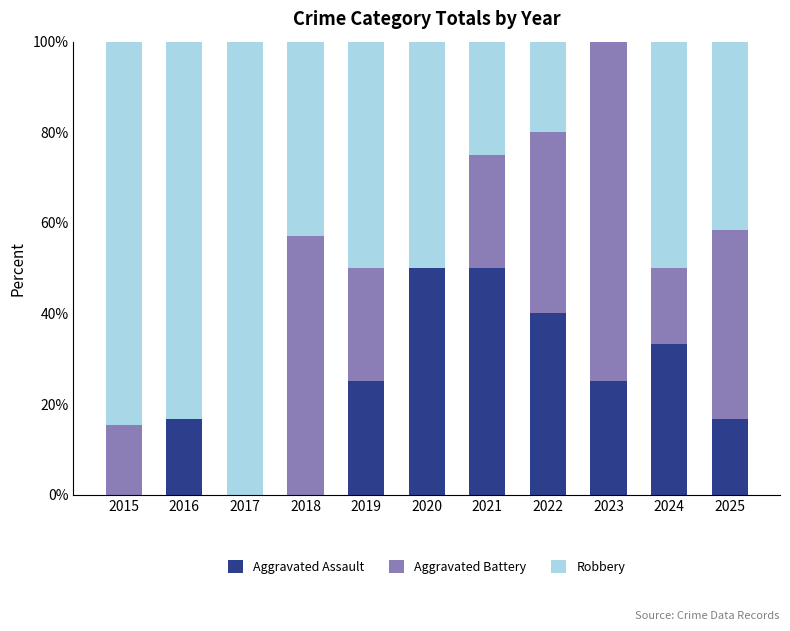

Are the bars grouped side by side (vs. stacked)?

No